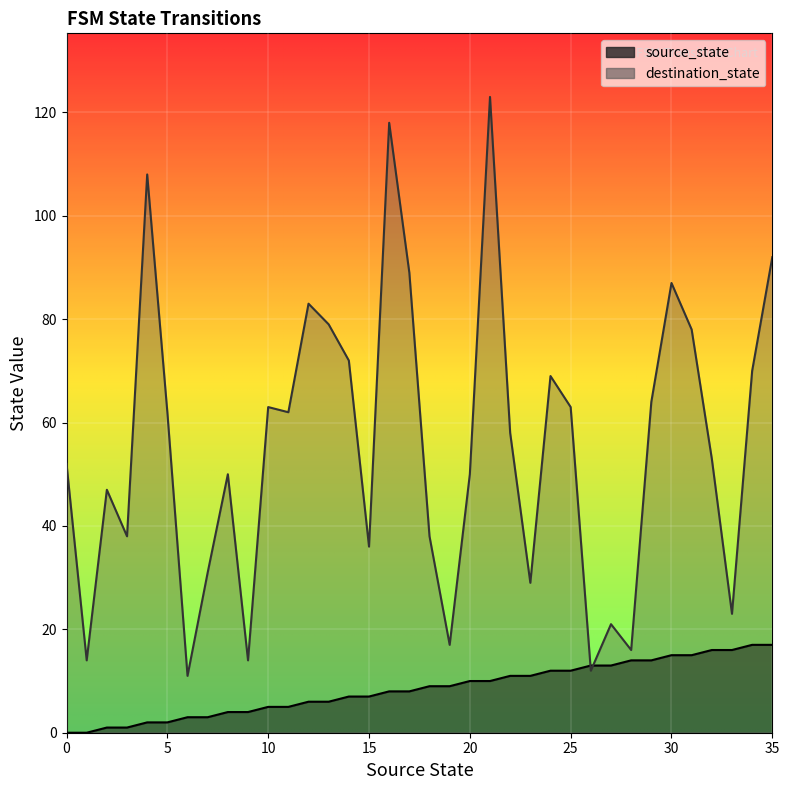

Reading left to right, extract all data points from this chart.

source_state: 0	0	1	1	2	2	3	3	4	4	5	5	6	6	7	7	8	8	9	9	10	10	11	11	12	12	13	13	14	14	15	15	16	16	17	17
destination_state: 52	14	47	38	108	62	11	31	50	14	63	62	83	79	72	36	118	89	38	17	50	123	58	29	69	63	12	21	16	64	87	78	53	23	70	92